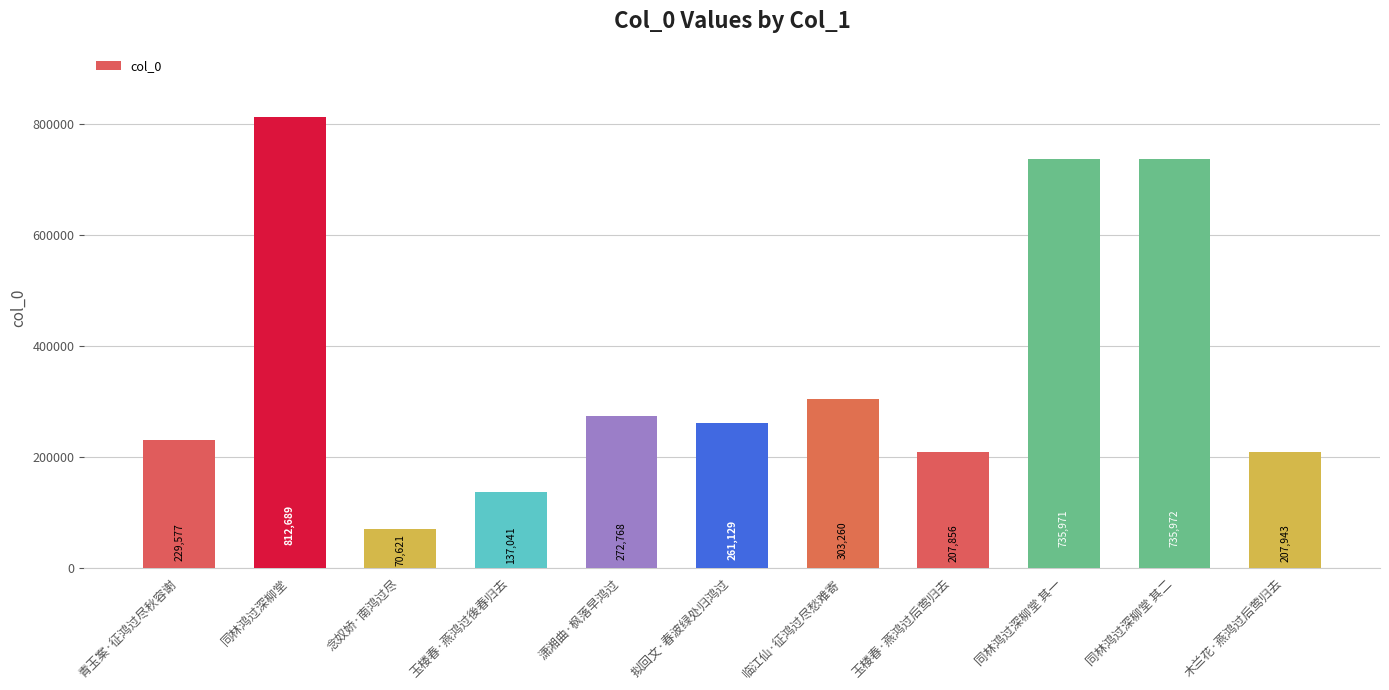

Count the number of data series in this chart.

1